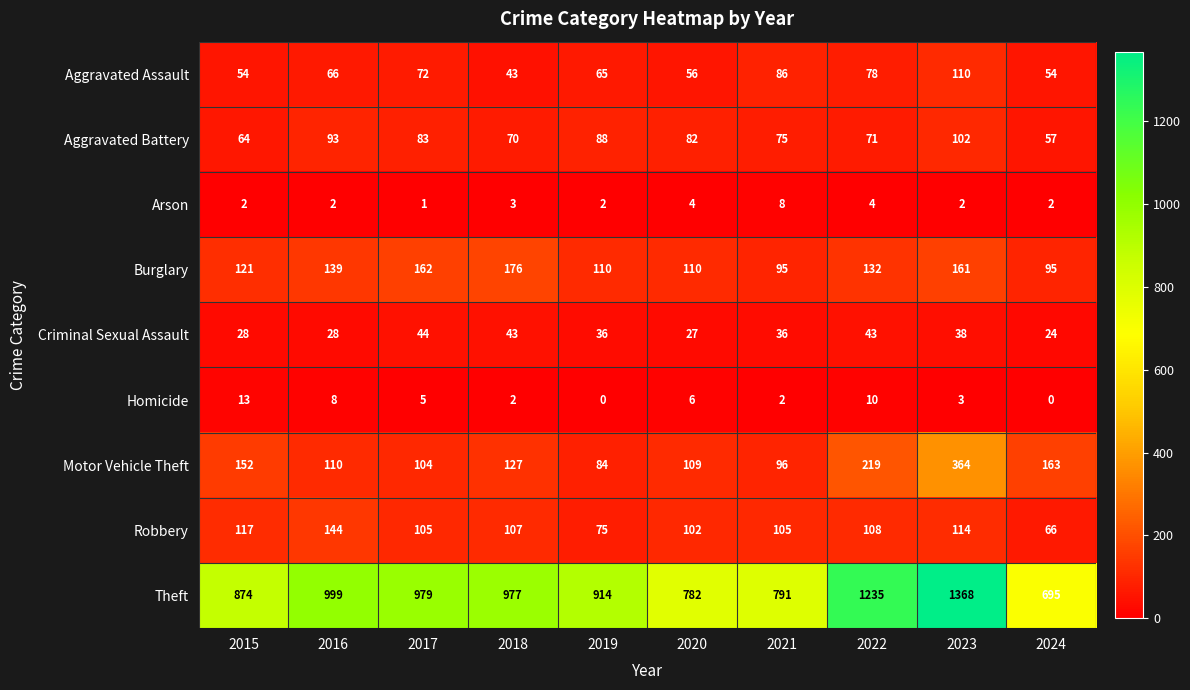

Which series has the largest total across all categories?

Theft